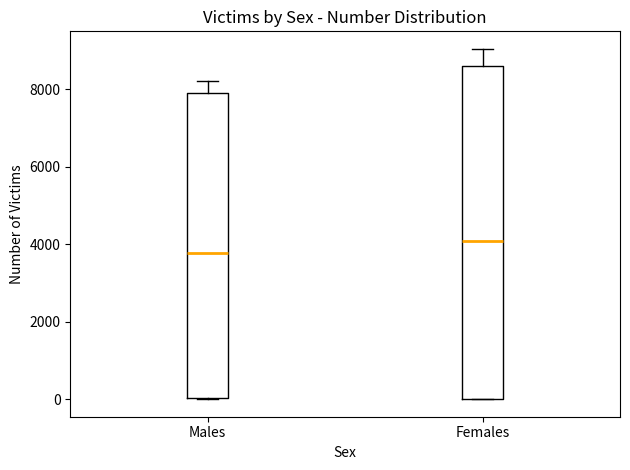

Reading left to right, transcribe this box plot: for each box, give where its median line is, the range the box spans, and where its two whiskers end, as read against the y-axis. The values are not printed on the chart, so give them approximately, as read against the axis.

Males: median 3800, box 0 to 8000, whiskers 0 to 8200
Females: median 4000, box 0 to 8600, whiskers 0 to 9000